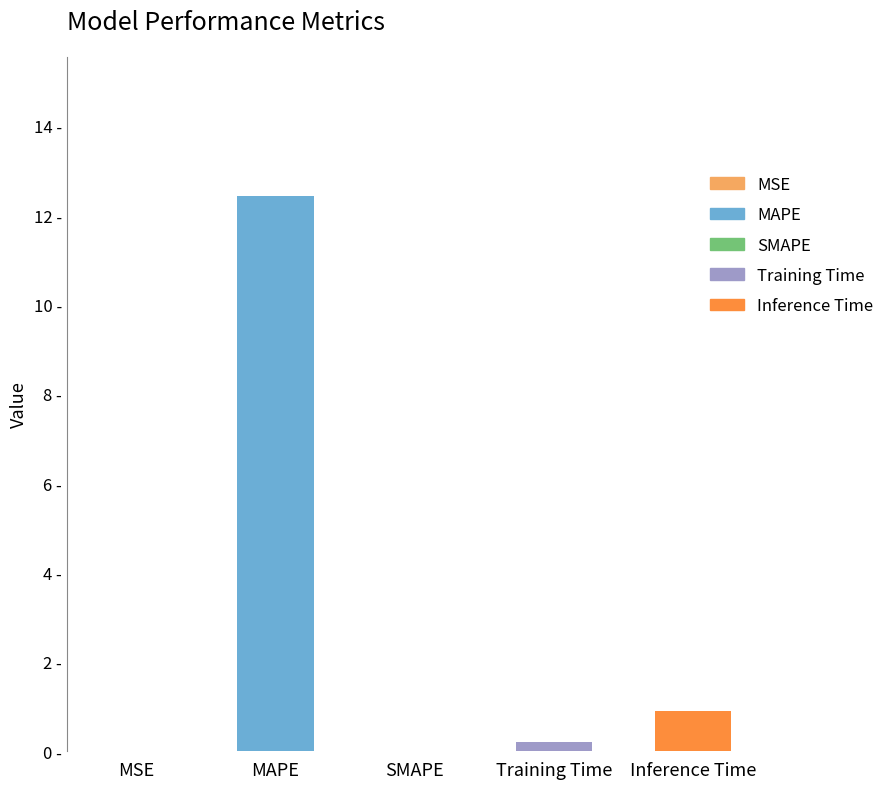

Does the chart contain stacked bars?

No